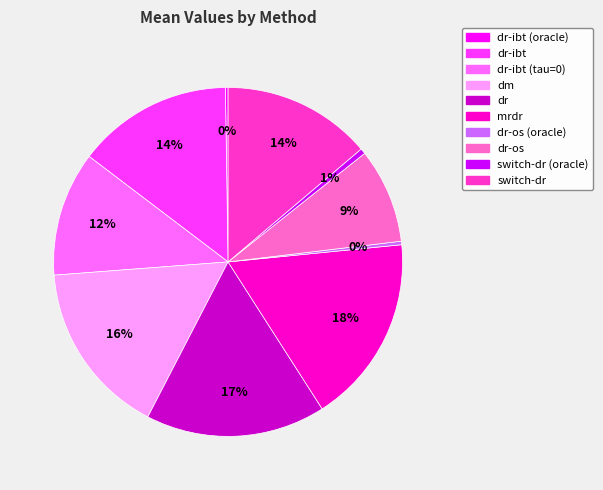

Is there a majority slice in this chart?

No